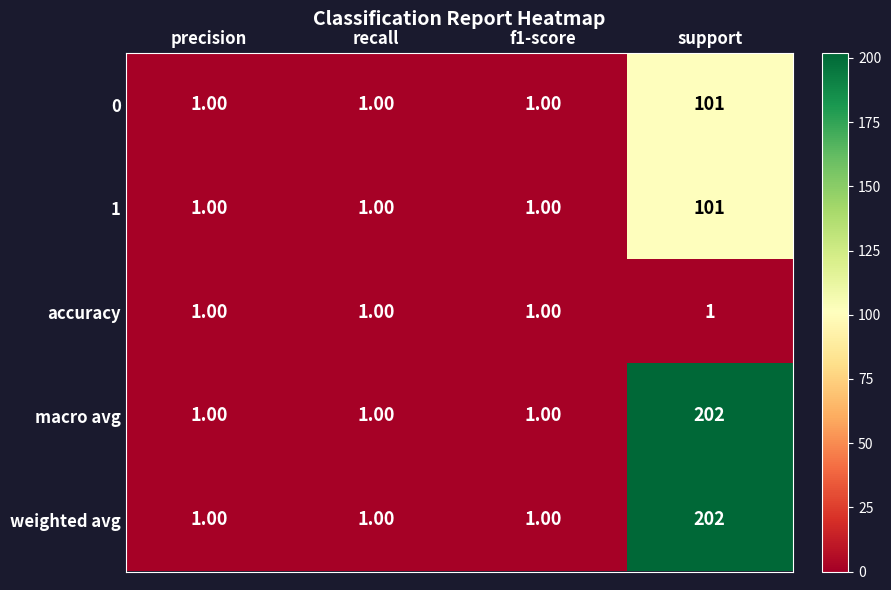

At which category is the sum across all series the highest?

support